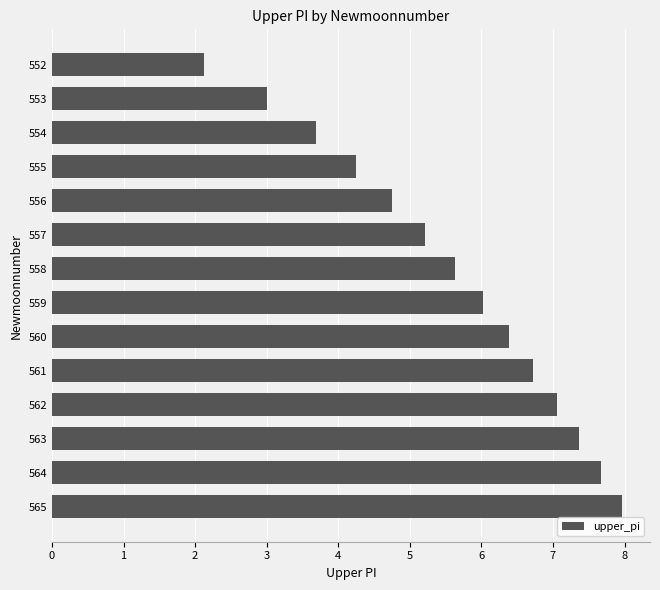

Which has a higher value, 565 or 562?

565